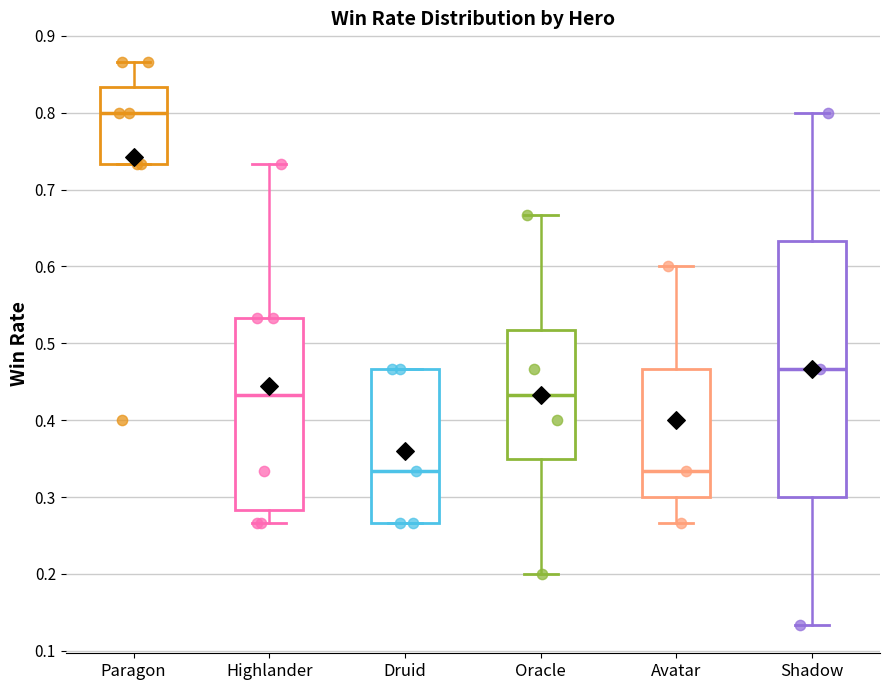

Reading left to right, read every box against the y-axis: the position of its median line, the range the box covers, and the ends of its whiskers. The values are not printed on the chart, so give them approximately, as read against the axis.

Paragon: median 0.80, box 0.73 to 0.83, whiskers 0.73 to 0.87
Highlander: median 0.43, box 0.28 to 0.53, whiskers 0.27 to 0.73
Druid: median 0.33, box 0.27 to 0.47, whiskers 0.27 to 0.47
Oracle: median 0.43, box 0.35 to 0.52, whiskers 0.20 to 0.67
Avatar: median 0.33, box 0.30 to 0.47, whiskers 0.27 to 0.60
Shadow: median 0.47, box 0.30 to 0.63, whiskers 0.13 to 0.80